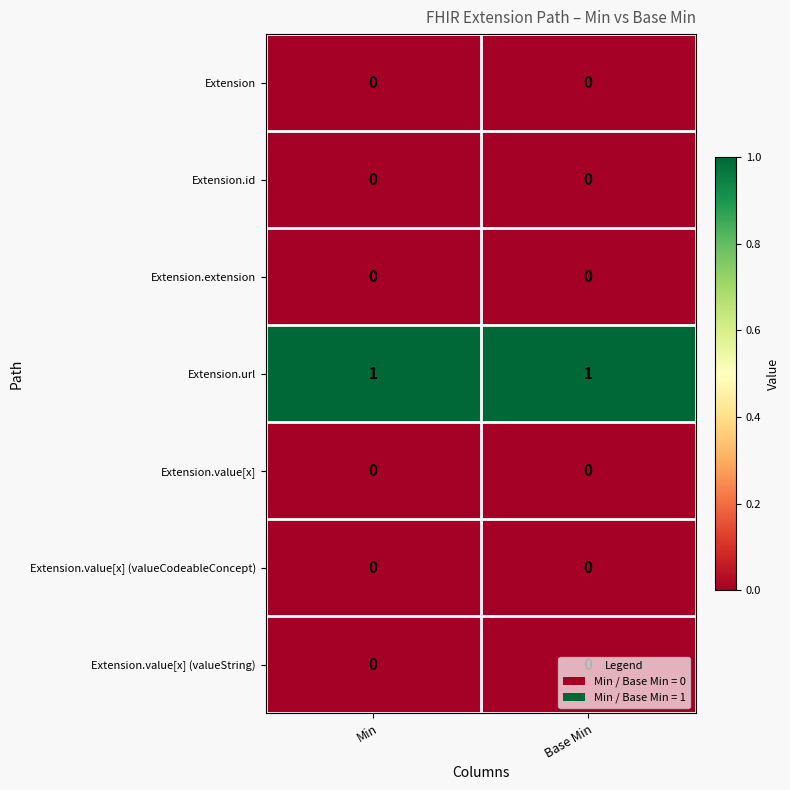

True or false: Extension.value[x] has a value of 0 at Min.

True